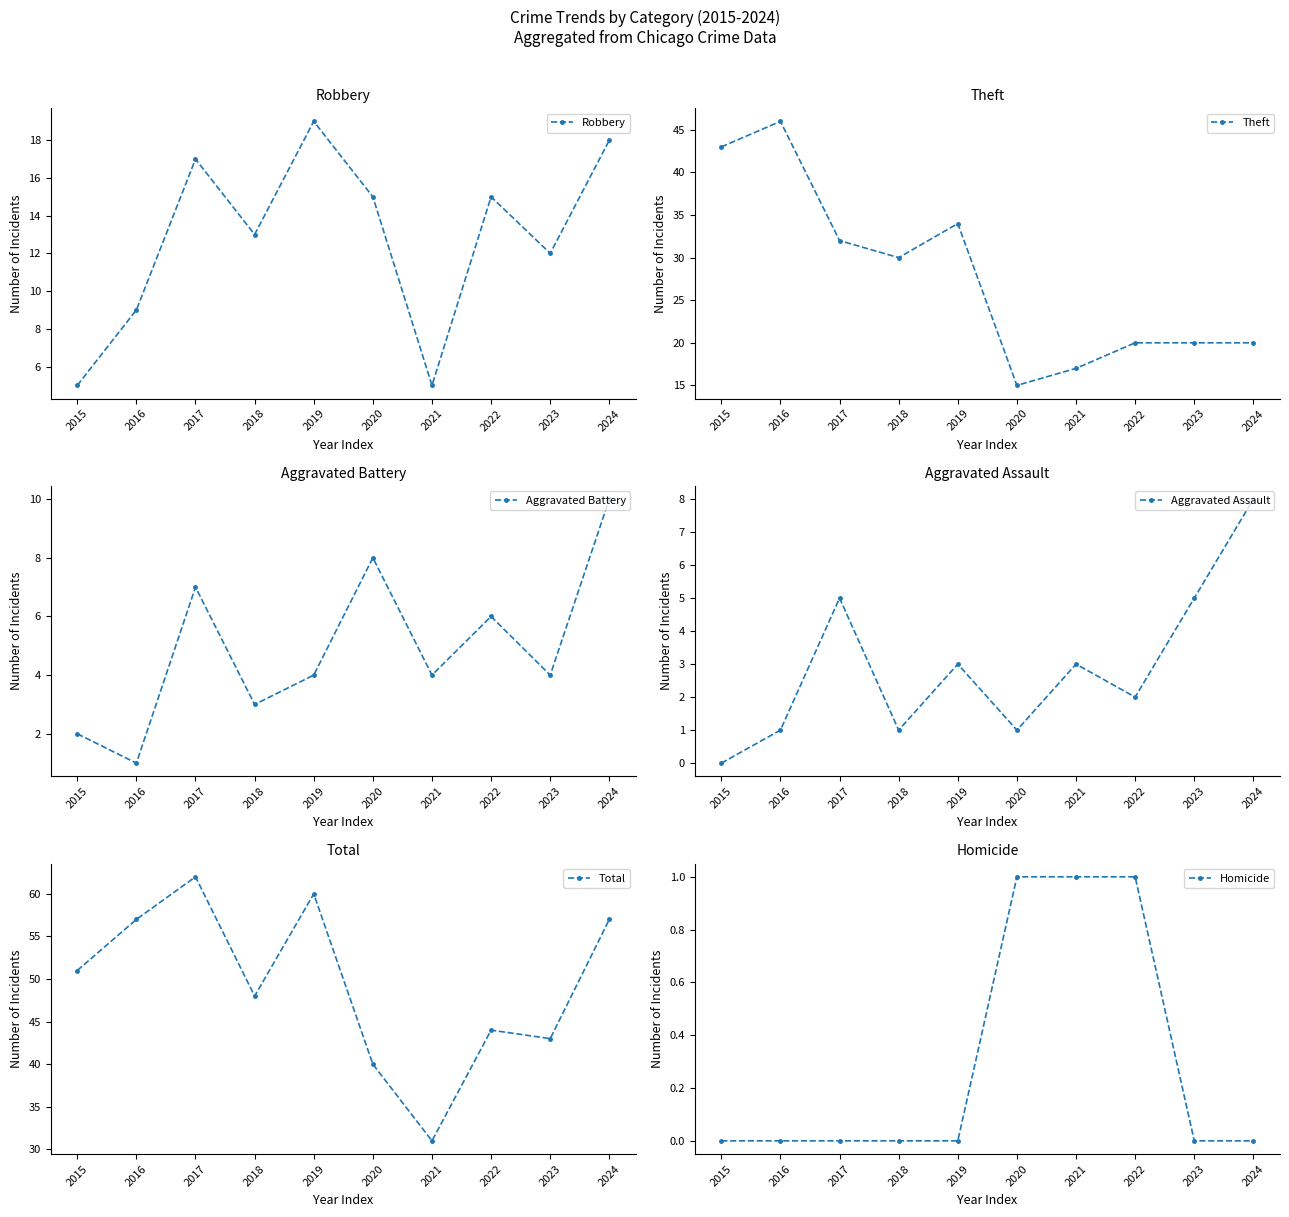

At 2022, list the series in order from smallest to largest.

Homicide, Aggravated Assault, Aggravated Battery, Robbery, Theft, Total